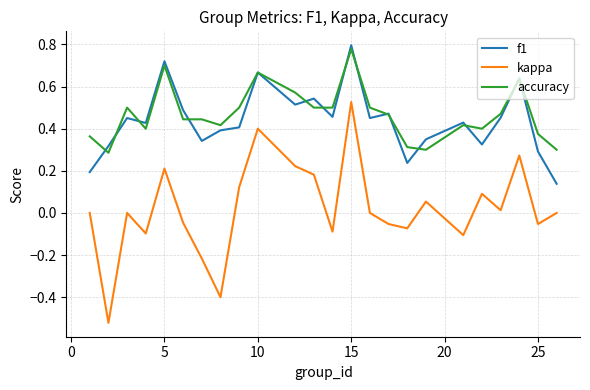

True or false: f1 and kappa intersect in this chart.

False